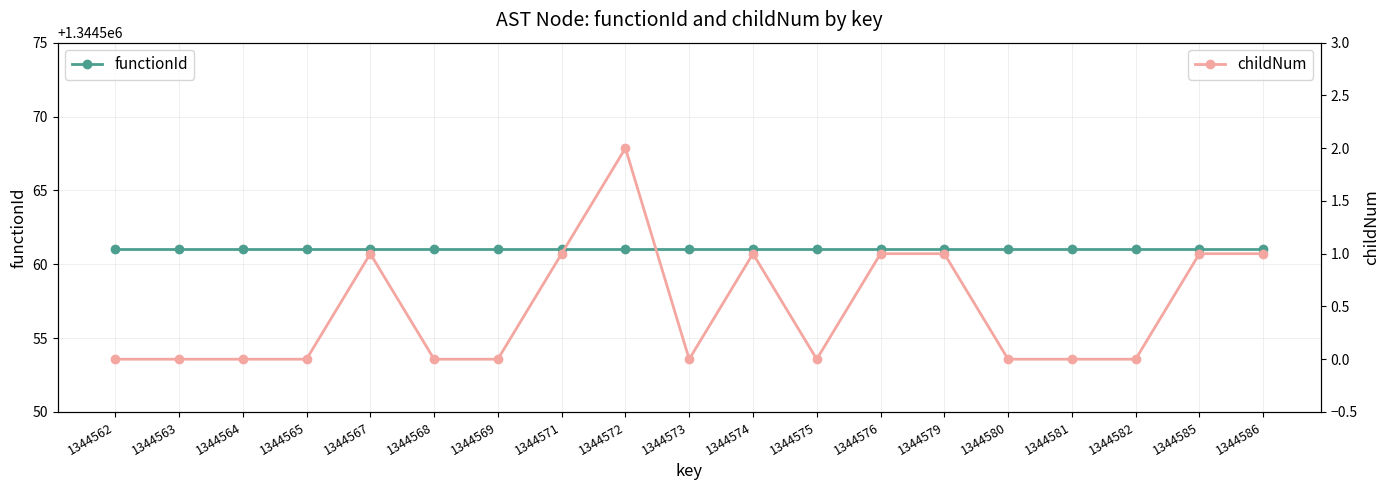

True or false: childNum and functionId intersect in this chart.

False